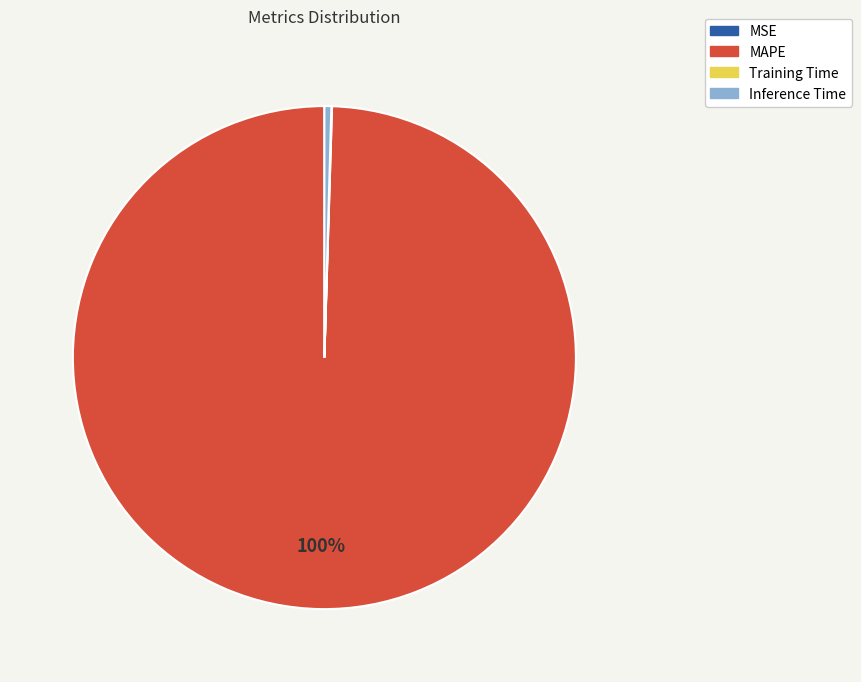

Does any single category account for the majority?

Yes